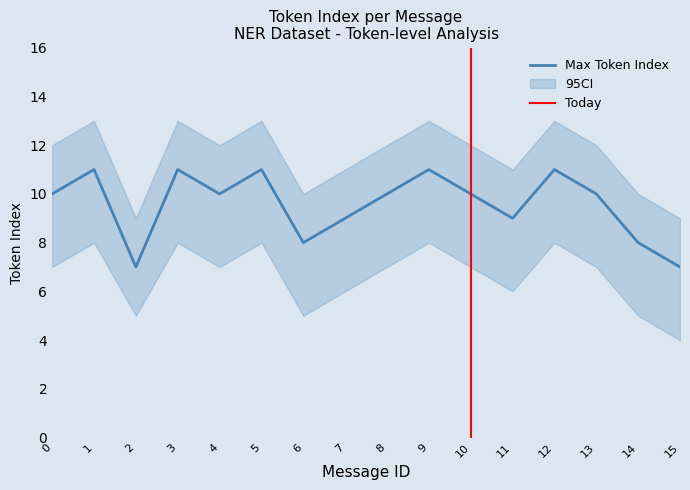

What is the spread (max minus min) of values at 3?

5